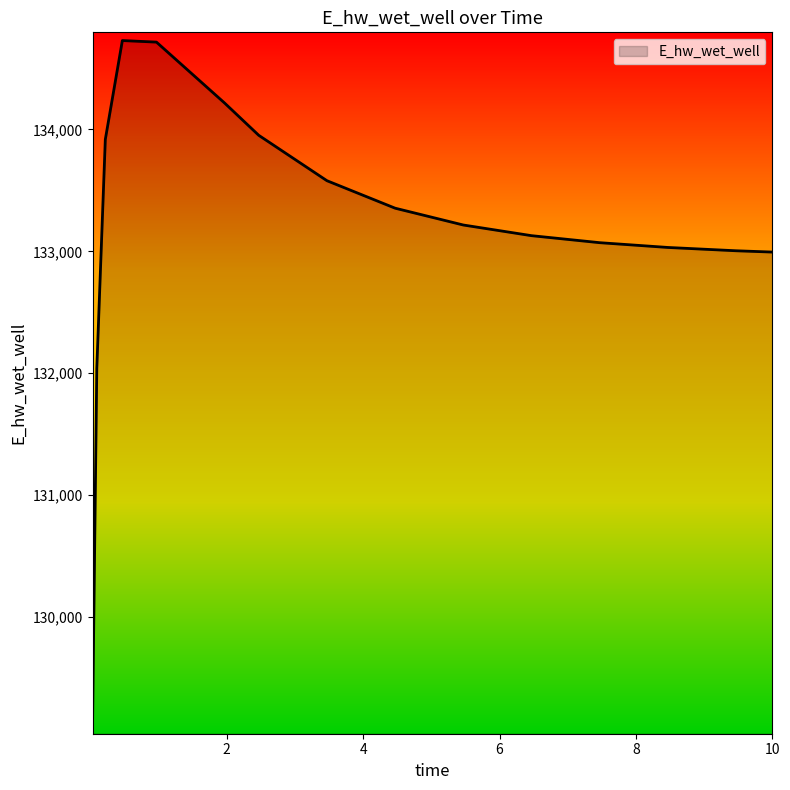

What is the greatest value displayed?

134729.1